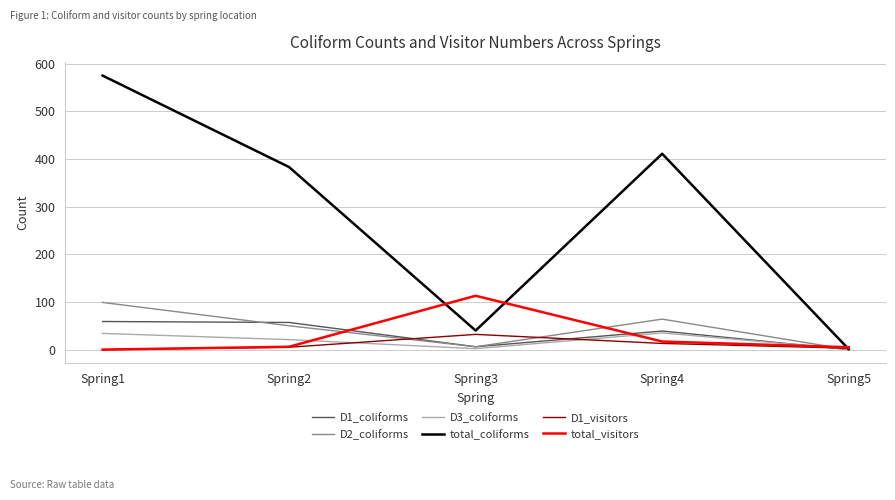

Where do total_visitors and total_coliforms first cross each other?

Spring2 and Spring3